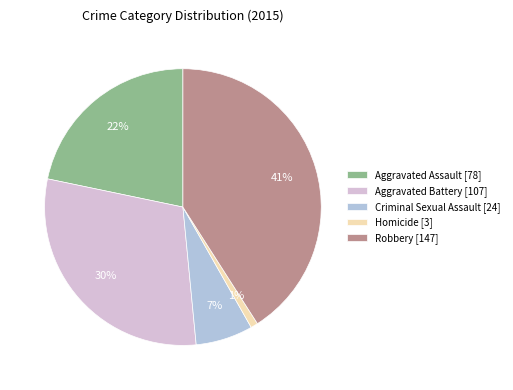

Is the sum of Homicide and Aggravated Battery greater than half?

No